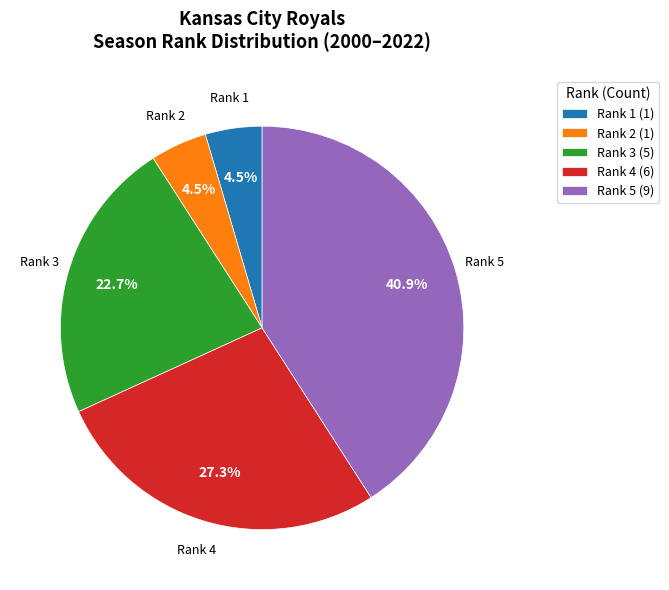

Which has a higher value, Rank 3 or Rank 4?

Rank 4